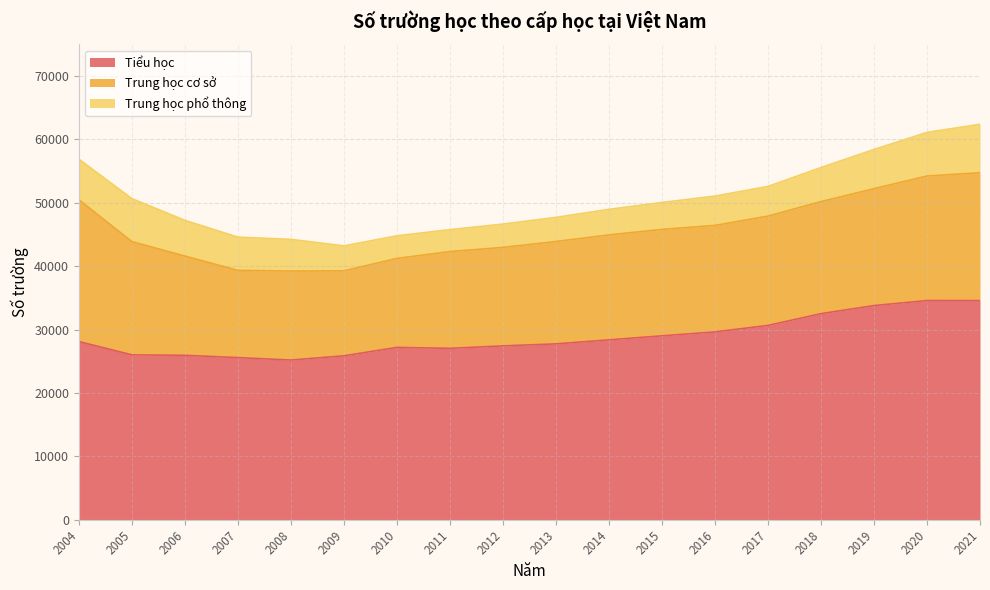

True or false: Tiểu học has a value of 40660 at 2011.

False